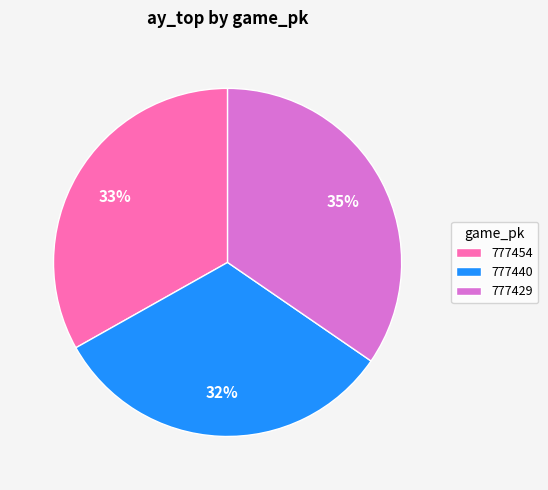

Is 777454 the majority of the pie?

No